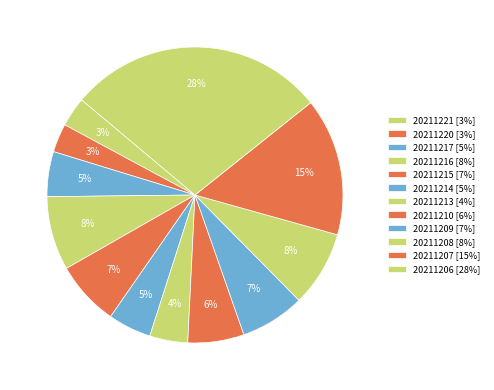

Is there a majority slice in this chart?

No